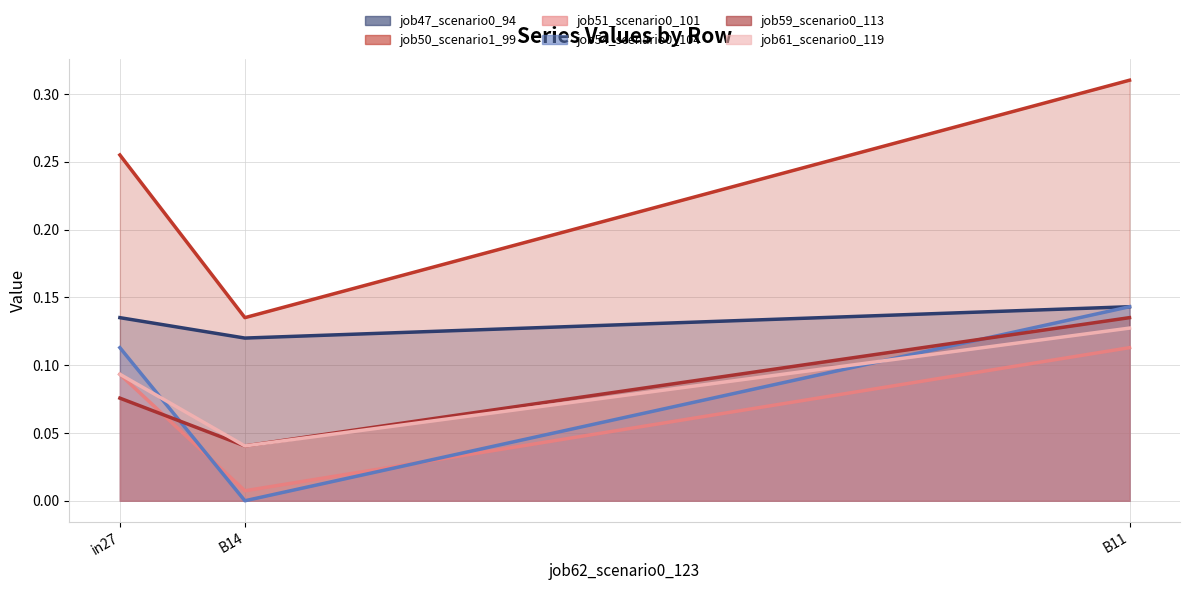

Rank the series at in27 from highest to lowest value.

job50_scenario1_99, job47_scenario0_94, job54_scenario0_104, job51_scenario0_101, job61_scenario0_119, job59_scenario0_113